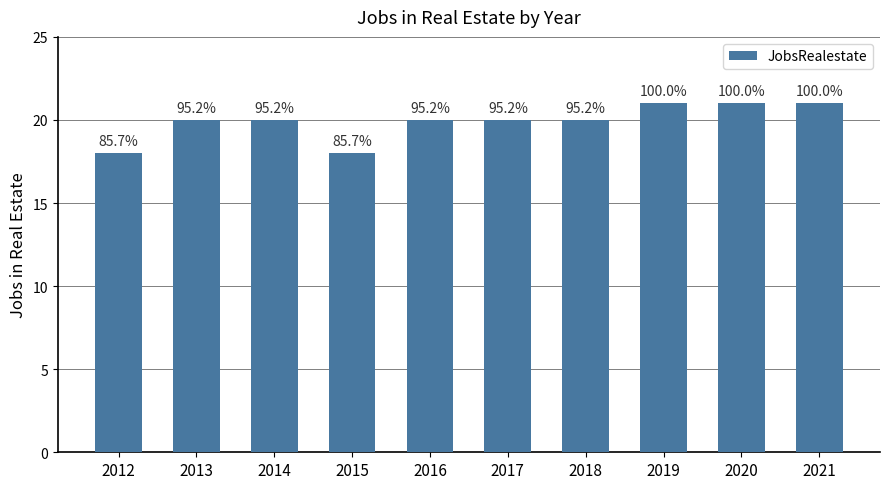

Does the chart contain stacked bars?

No